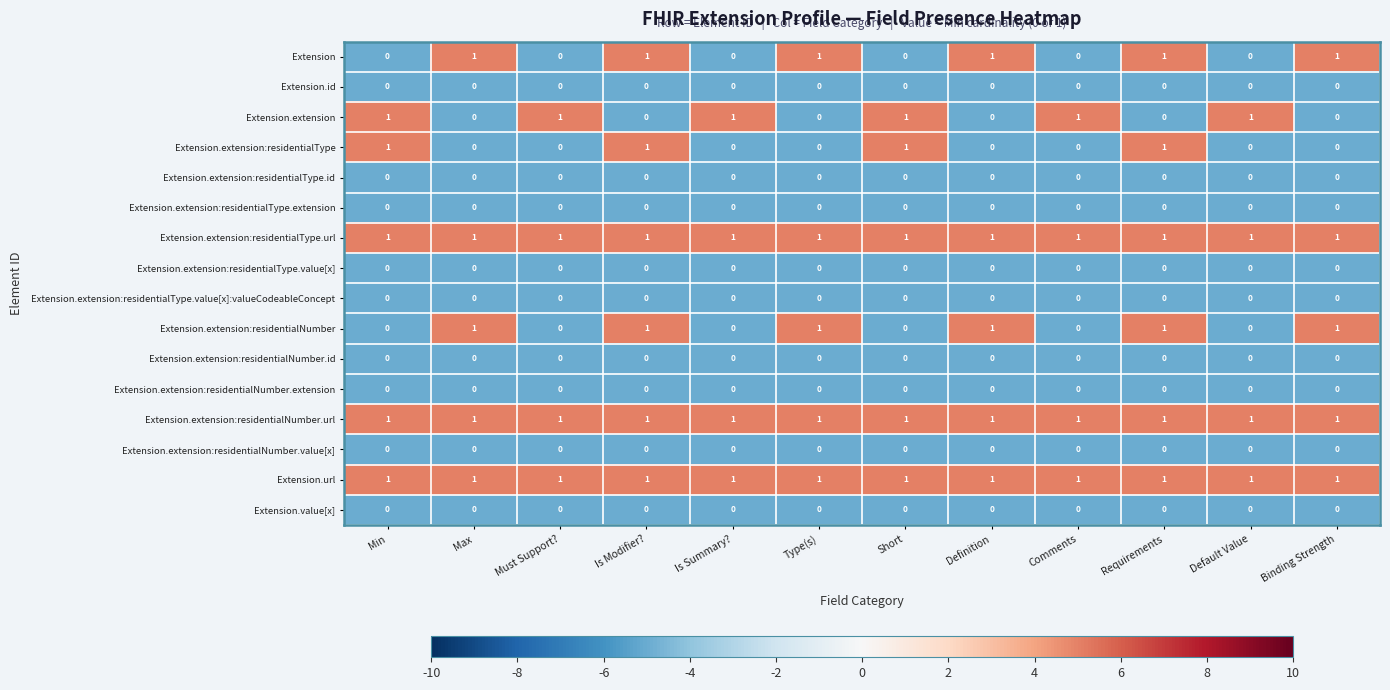

Count the number of categories in the chart.

12